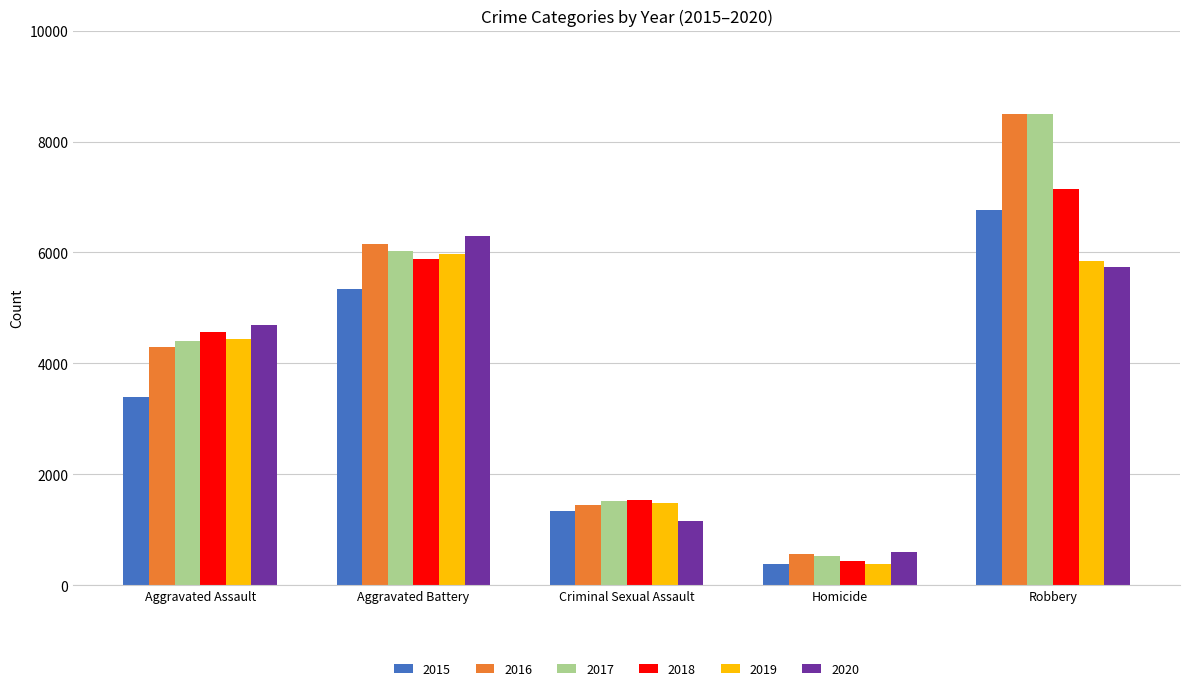

What is the label of the 4th bar from the right?

Aggravated Battery